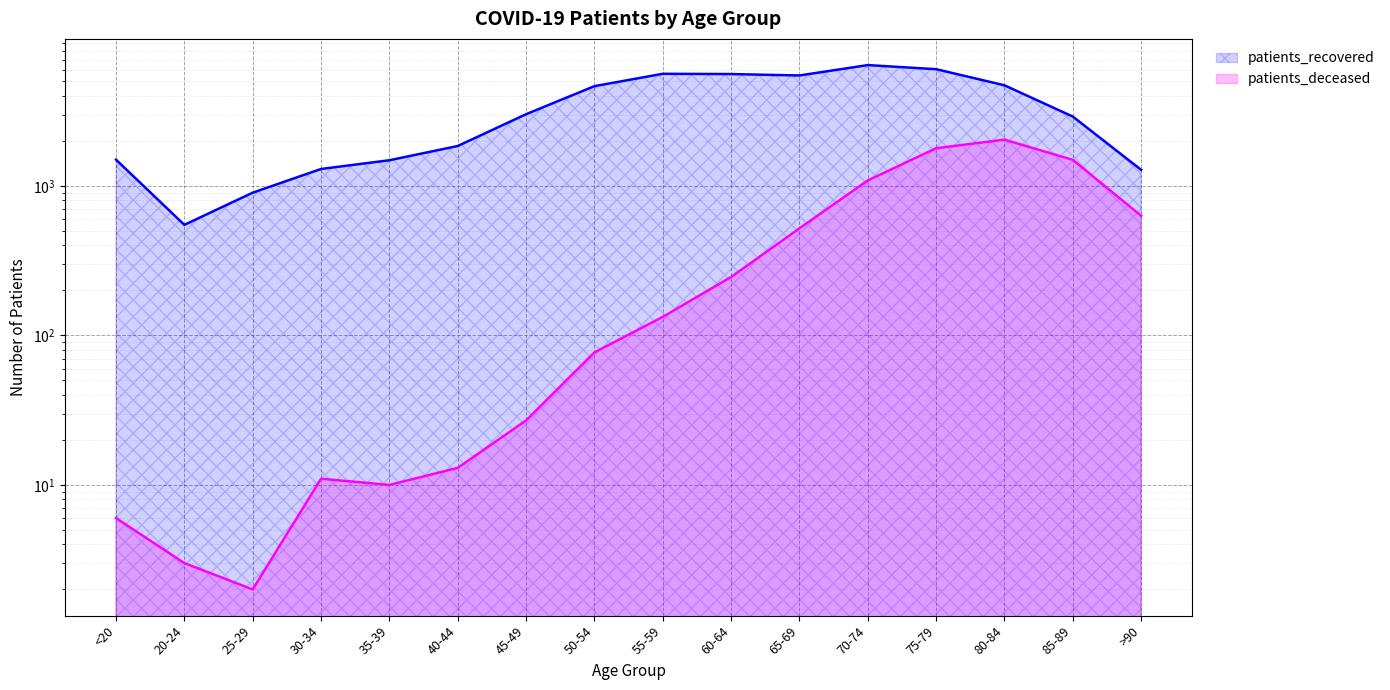

How many values in the patients_recovered series exceed 3017?

7